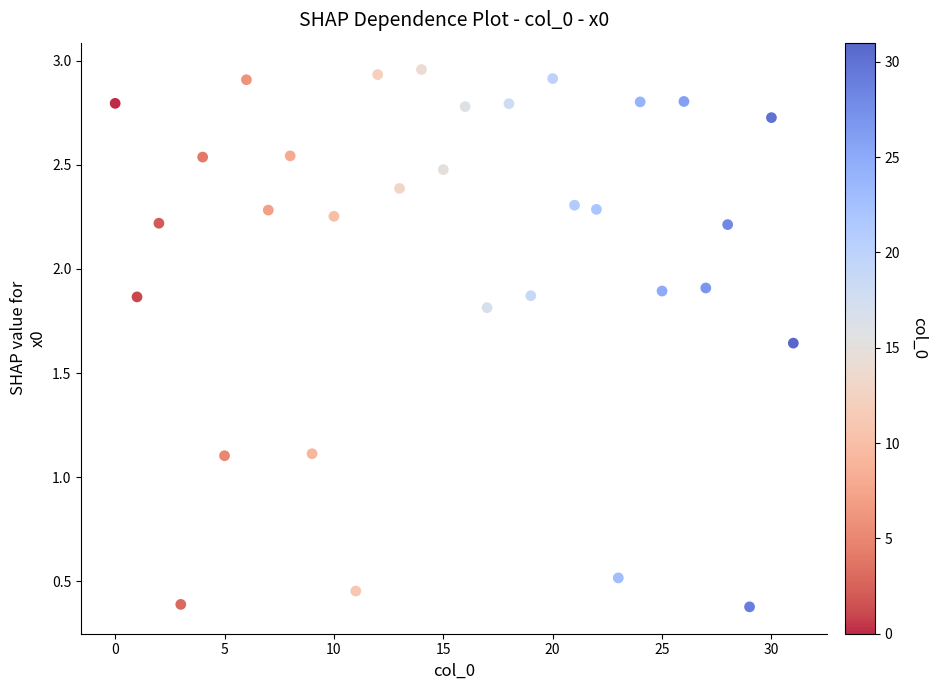

What is the range of Y values (max minus min)?

2.6